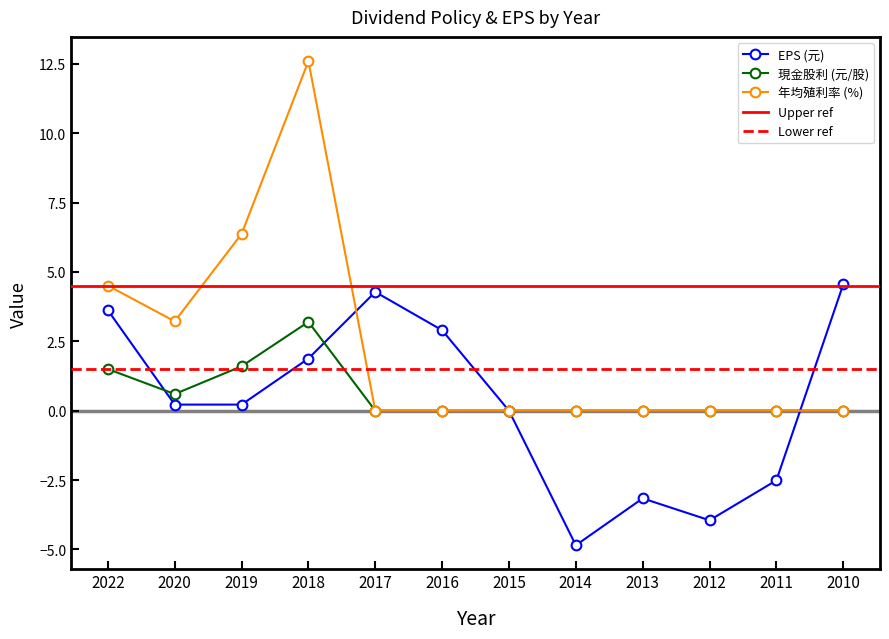

Is the value of Cash Dividend at 2015 greater than the value of Cash Yield (%) at 2014?

No